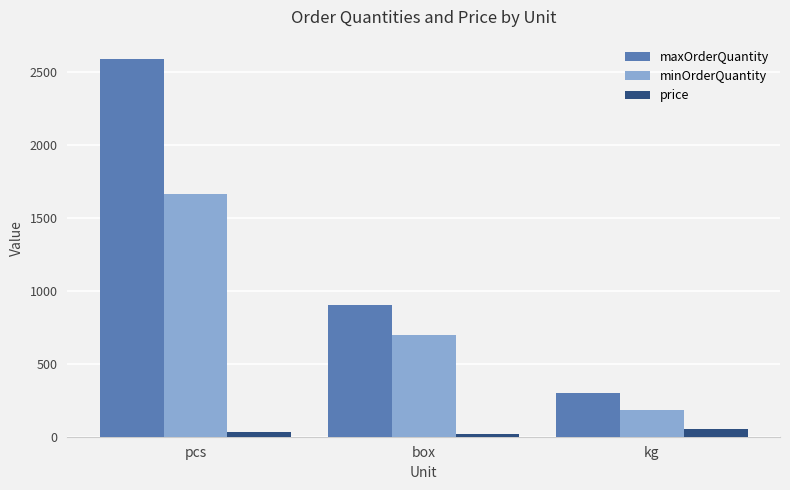

At which label does maxOrderQuantity reach its peak?

pcs